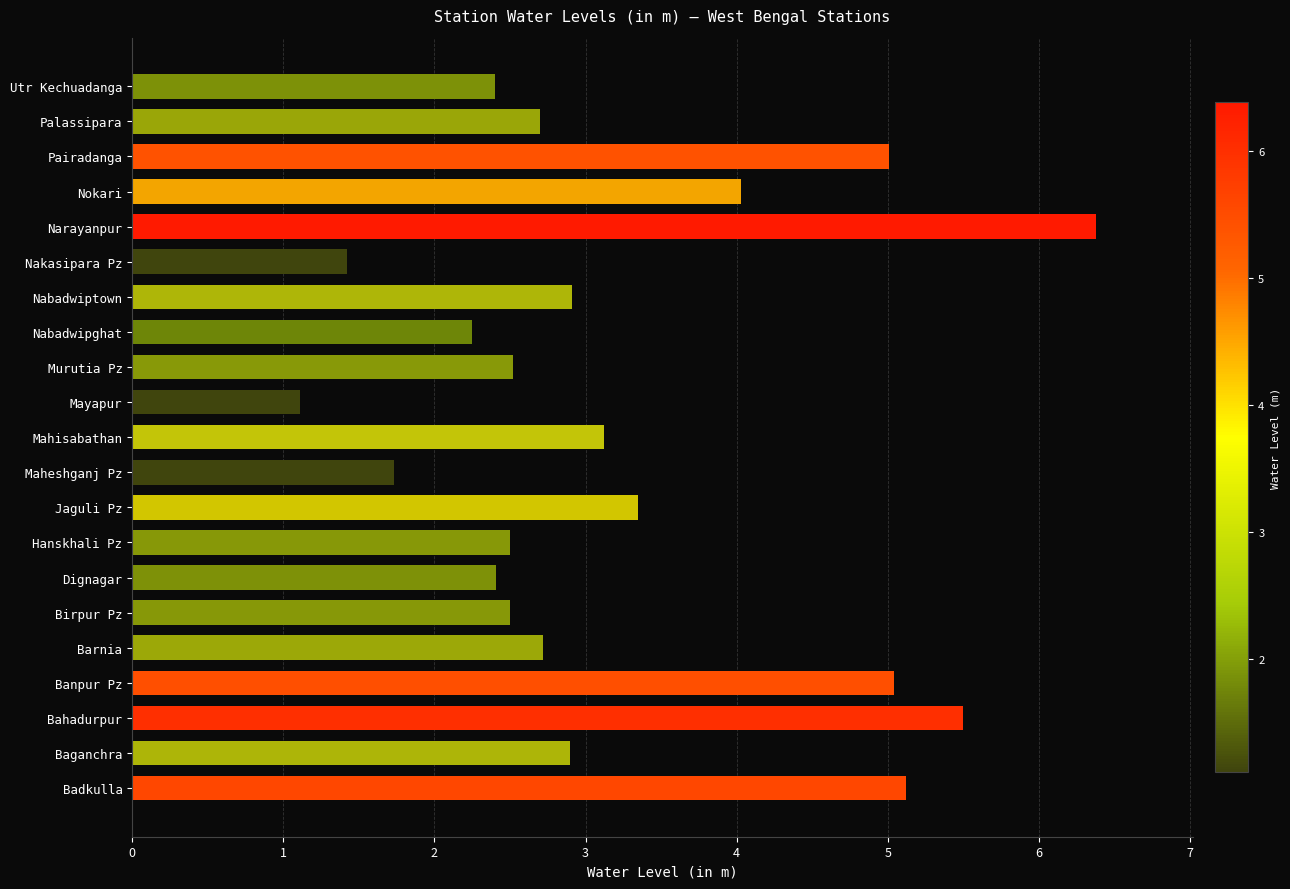

What is the change in value from Mayapur to Nabadwipghat?

+1.1